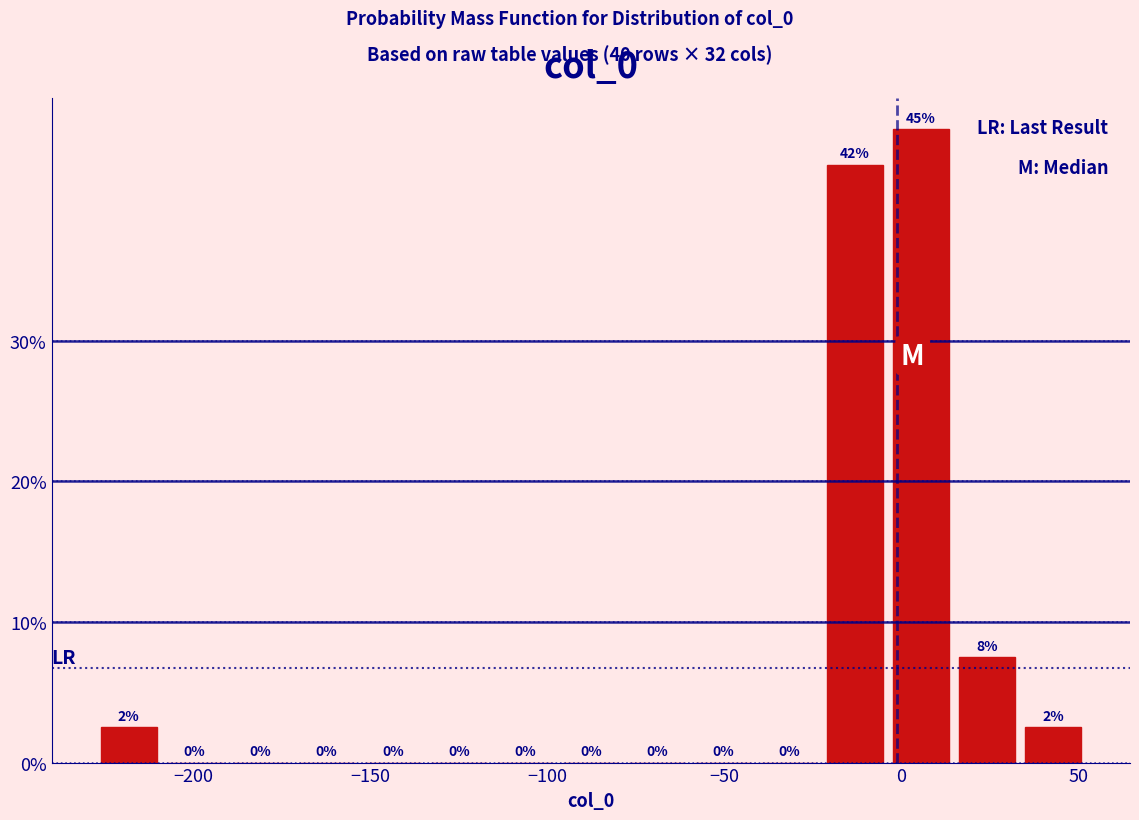

Around what value on the x-axis is the tallest bar? Give the approximate position of its centre, as read against the axis.

5